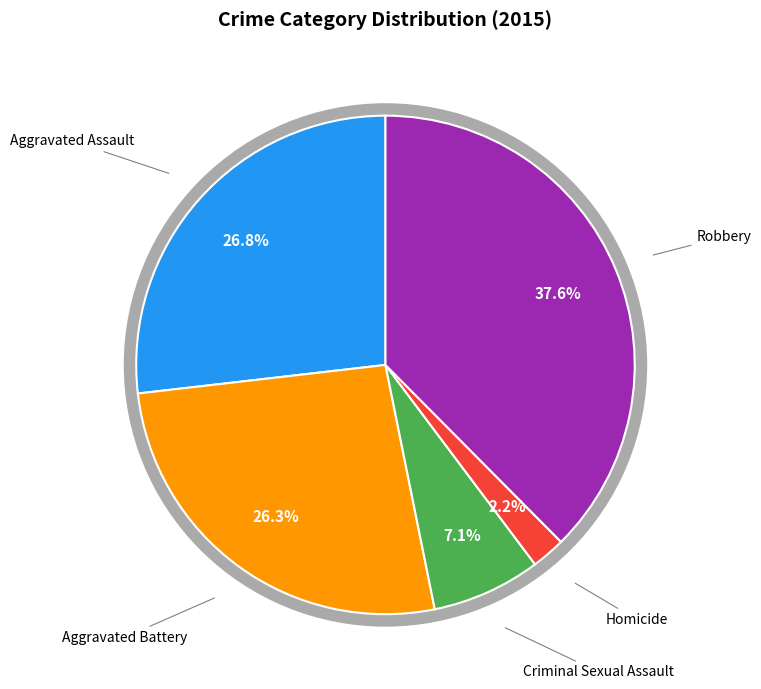

What is the total percentage of Aggravated Battery and Criminal Sexual Assault?

33.4%